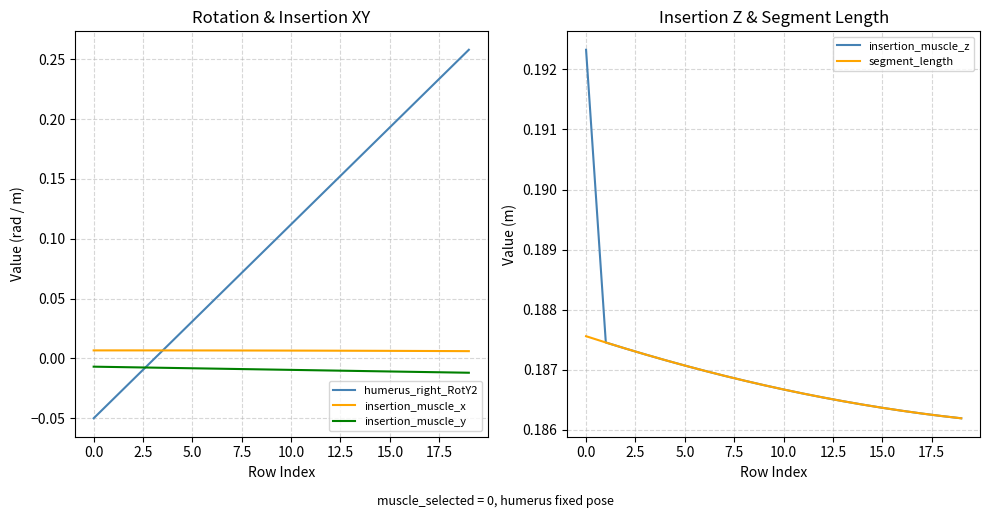

True or false: insertion_muscle_x and insertion_muscle_y intersect in this chart.

False